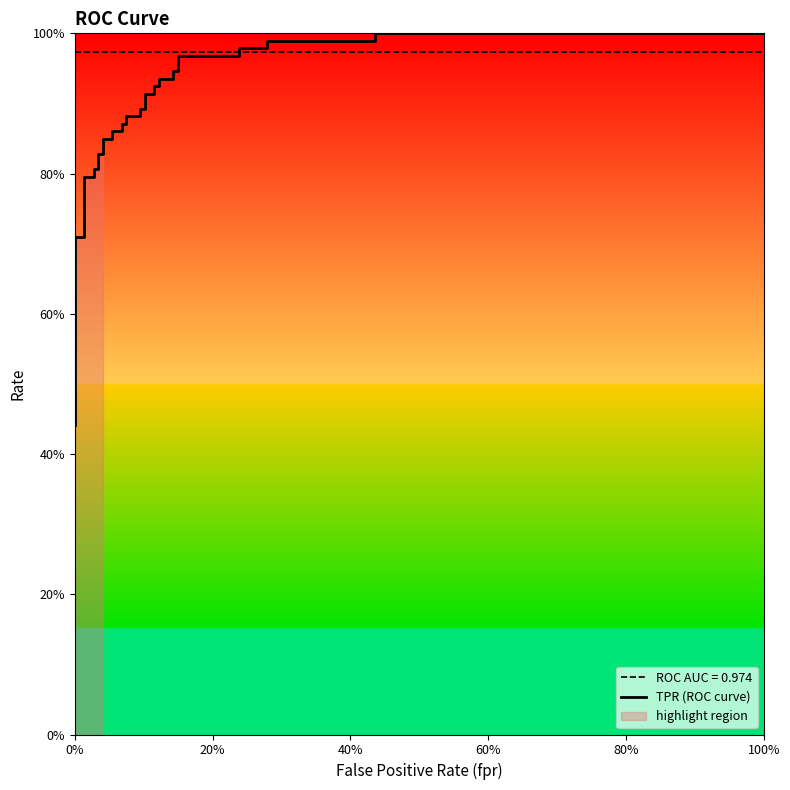

What is the greatest value displayed?

1.0